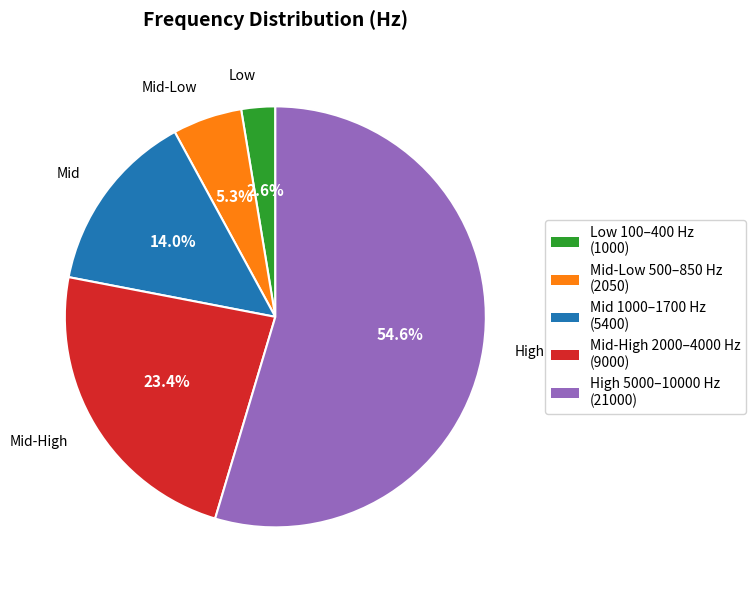

Is there any slice that represents more than half of the pie?

Yes